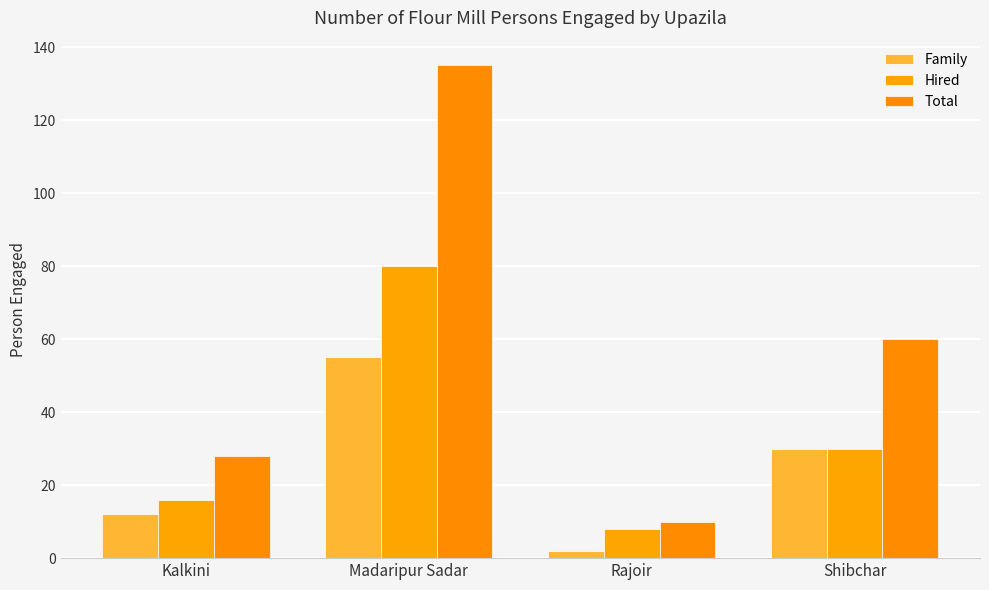

Is the value of Hired at Rajoir greater than the value of Total at Shibchar?

No